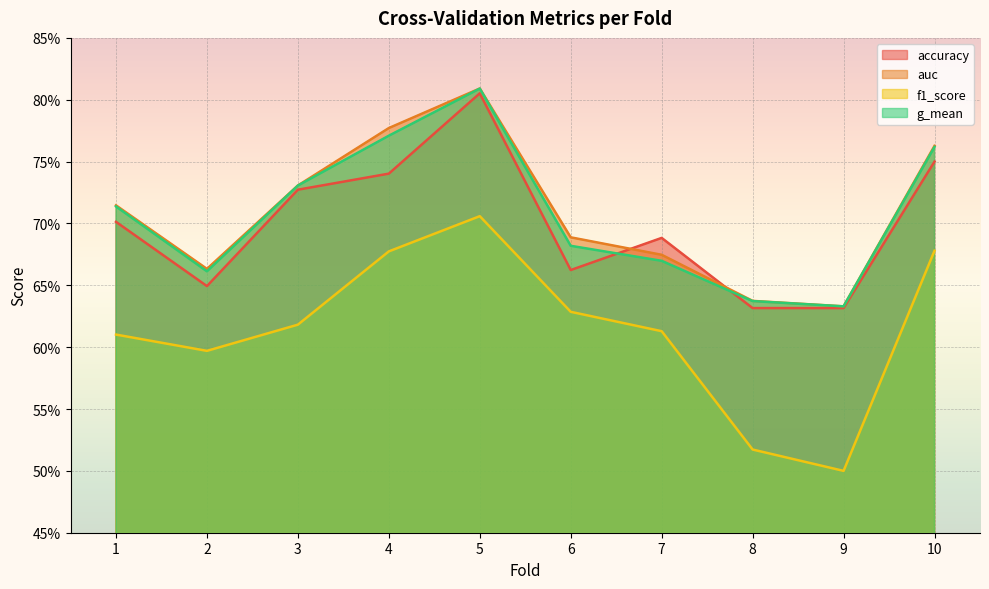

Reading left to right, what are all the values shown in this chart?

accuracy: 1=0.7	2=0.6	3=0.7	4=0.7	5=0.8	6=0.7	7=0.7	8=0.6	9=0.6	10=0.8
auc: 1=0.7	2=0.7	3=0.7	4=0.8	5=0.8	6=0.7	7=0.7	8=0.6	9=0.6	10=0.8
f1_score: 1=0.6	2=0.6	3=0.6	4=0.7	5=0.7	6=0.6	7=0.6	8=0.5	9=0.5	10=0.7
g_mean: 1=0.7	2=0.7	3=0.7	4=0.8	5=0.8	6=0.7	7=0.7	8=0.6	9=0.6	10=0.8